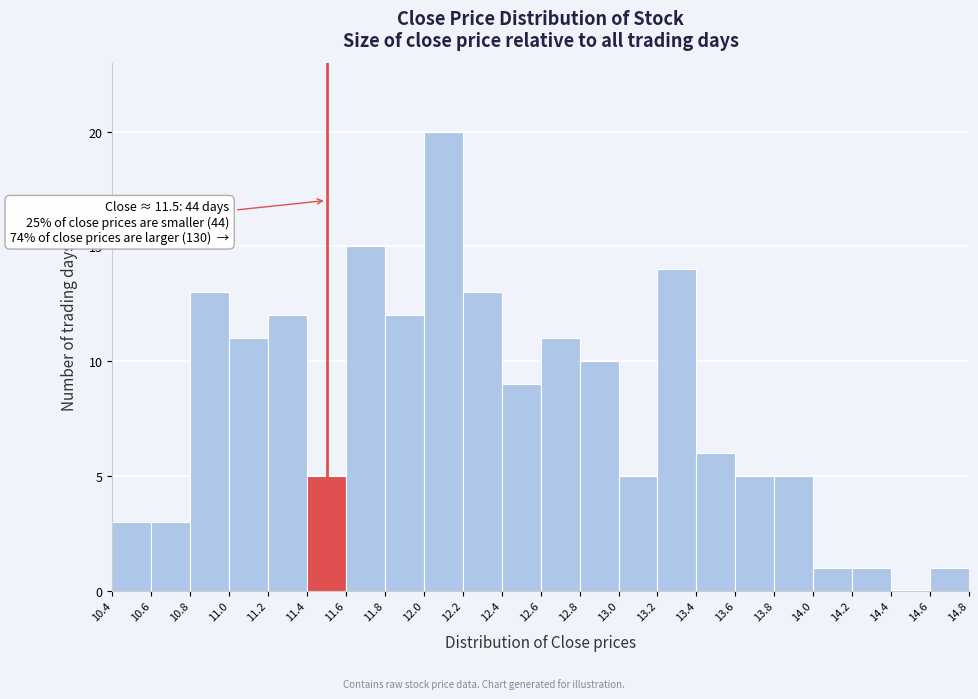

Which range on the x-axis has the tallest bar?

12.0 to 12.2